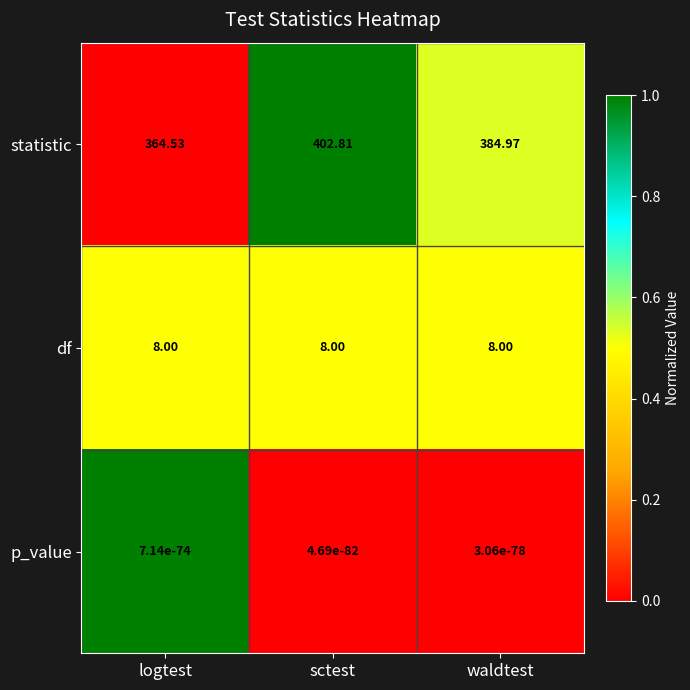

Between logtest and sctest, which series saw the biggest shift?

statistic